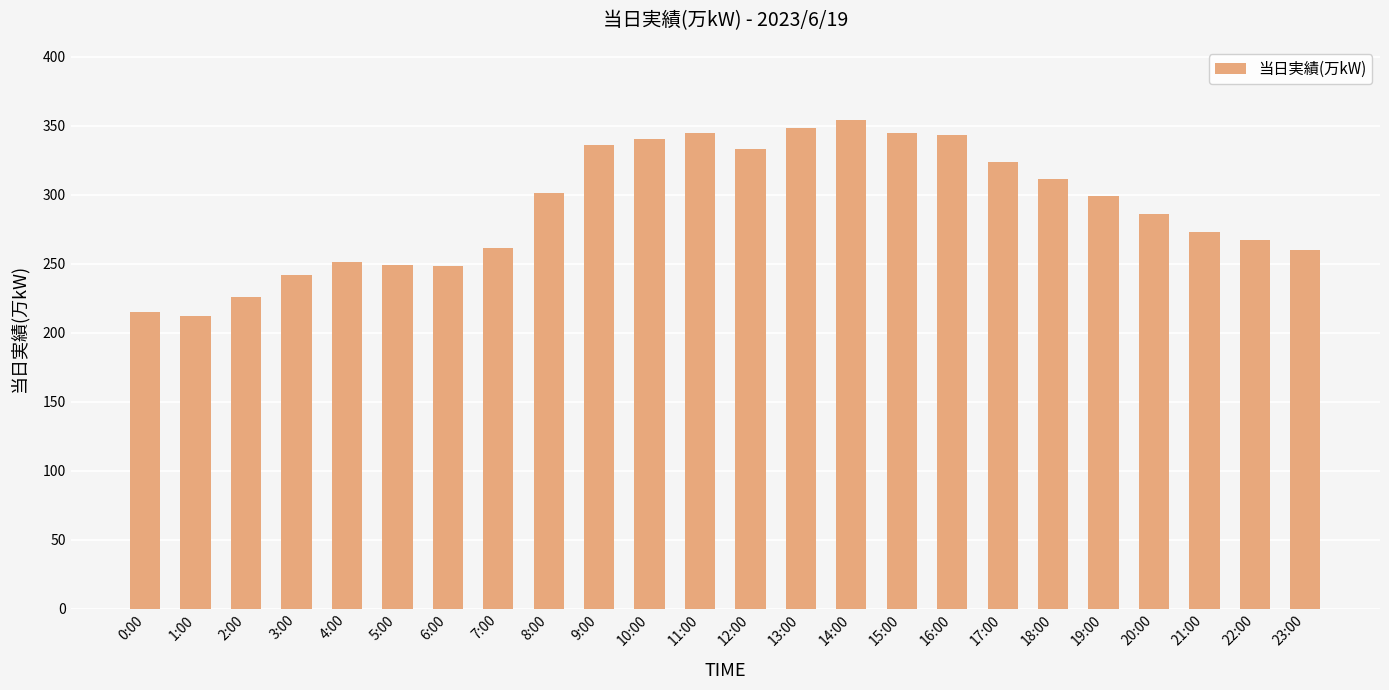

What is the value of the 21st bar from the left?

286